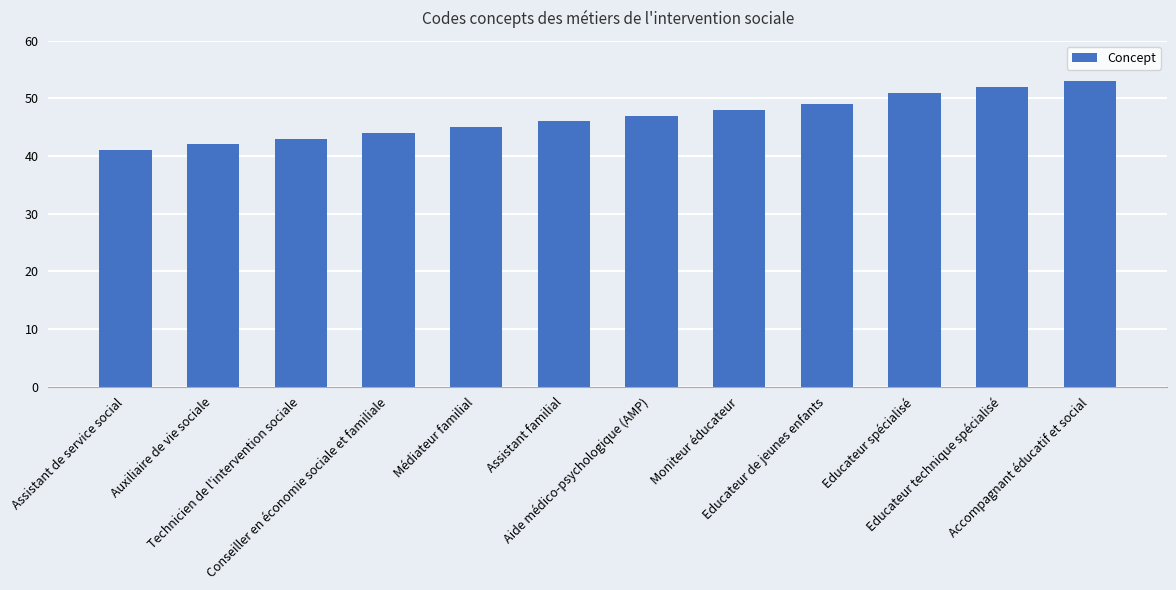

What is the label of the 4th bar from the left?

Conseiller en économie sociale et familiale